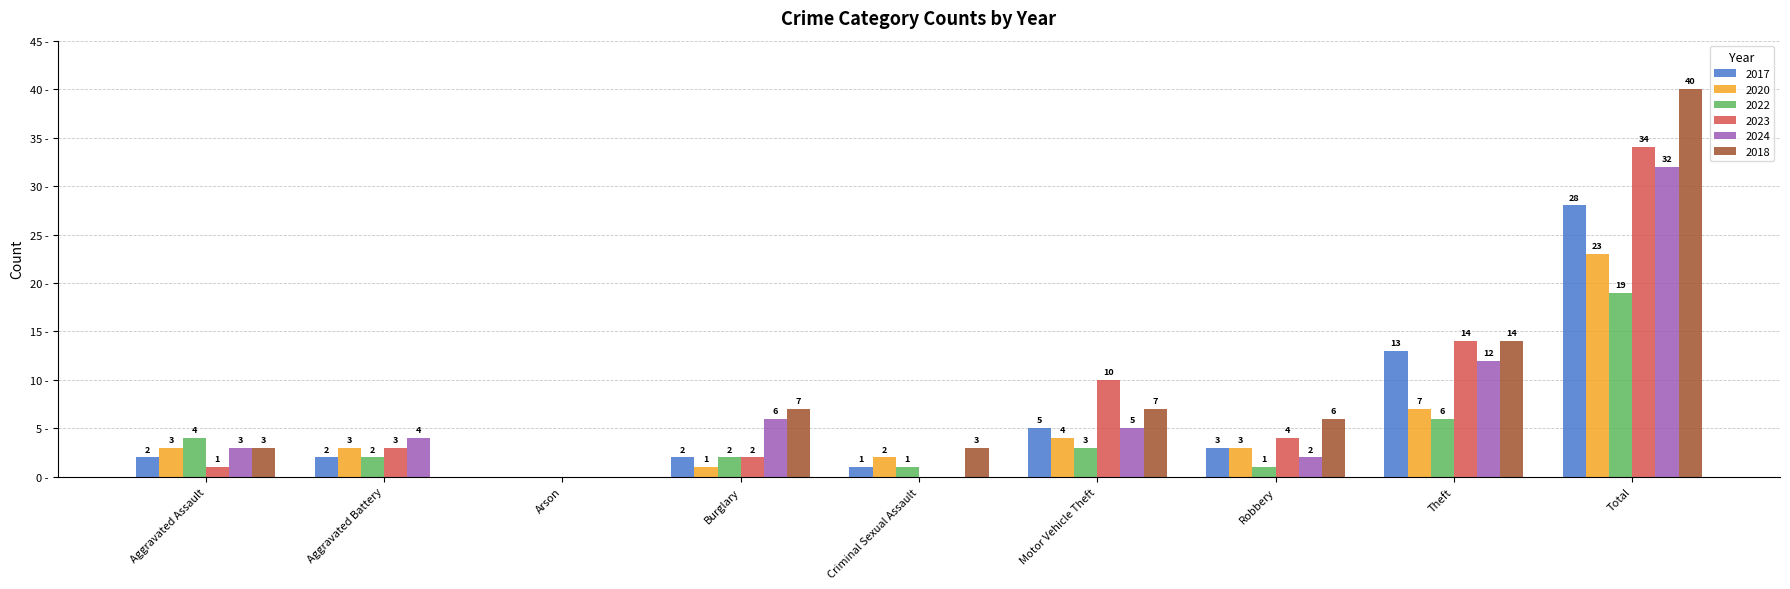

At which category is the sum across all series the highest?

Total